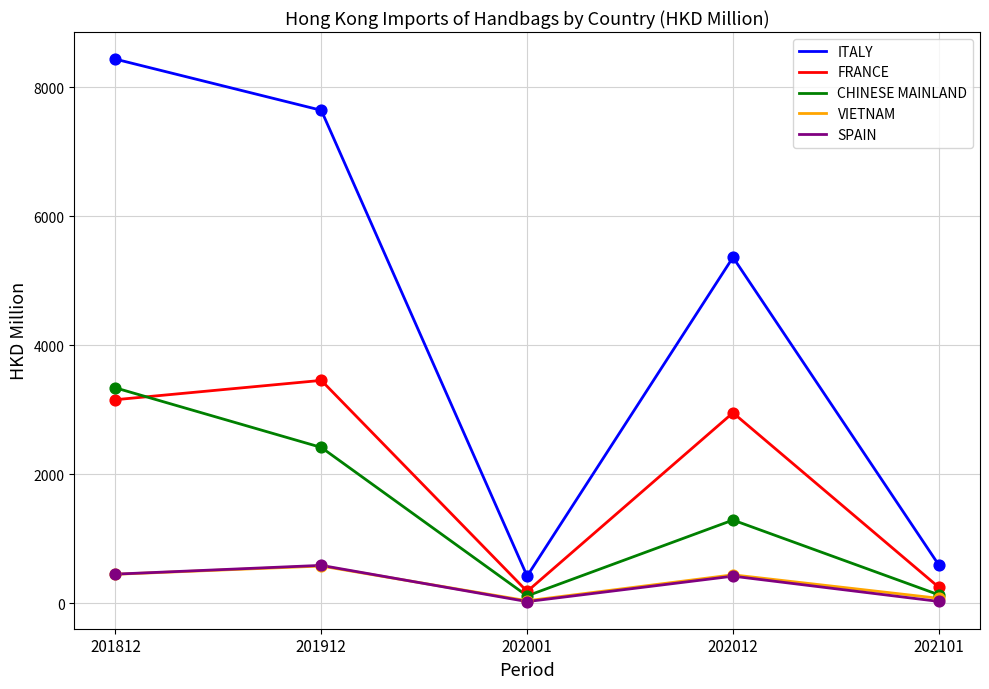

Is the value of ITALY at 202001 greater than the value of SPAIN at 201912?

No